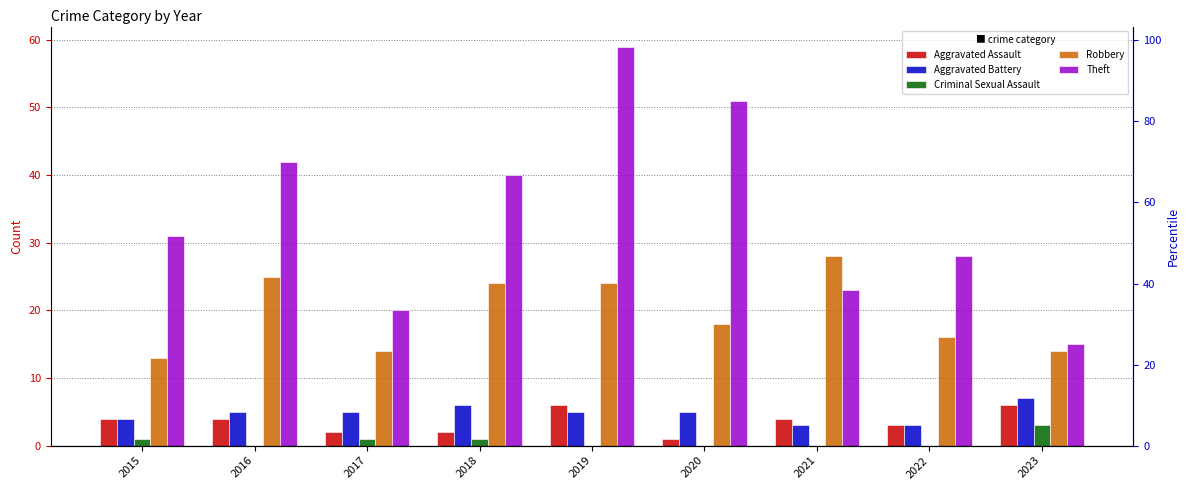

What are all the series names shown in the legend?

Aggravated Assault, Aggravated Battery, Criminal Sexual Assault, Robbery, Theft